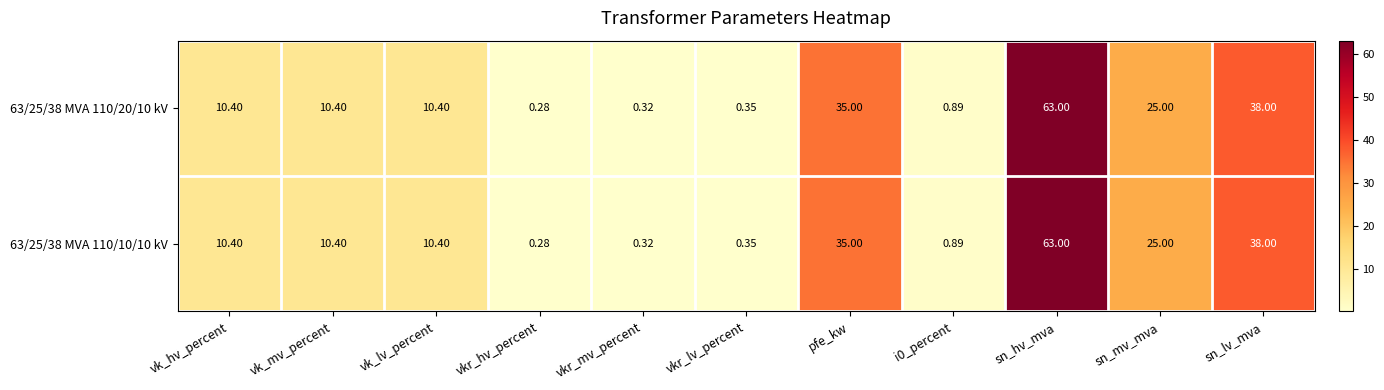

Where is 63/25/38 MVA 110/10/10 kV nearest to the value 31?

pfe_kw